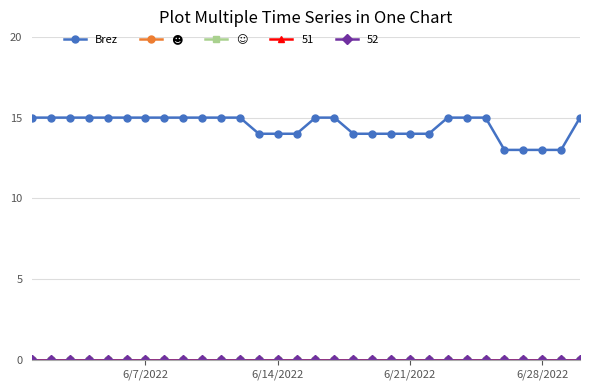

Is this an area chart (filled region under the line)?

No